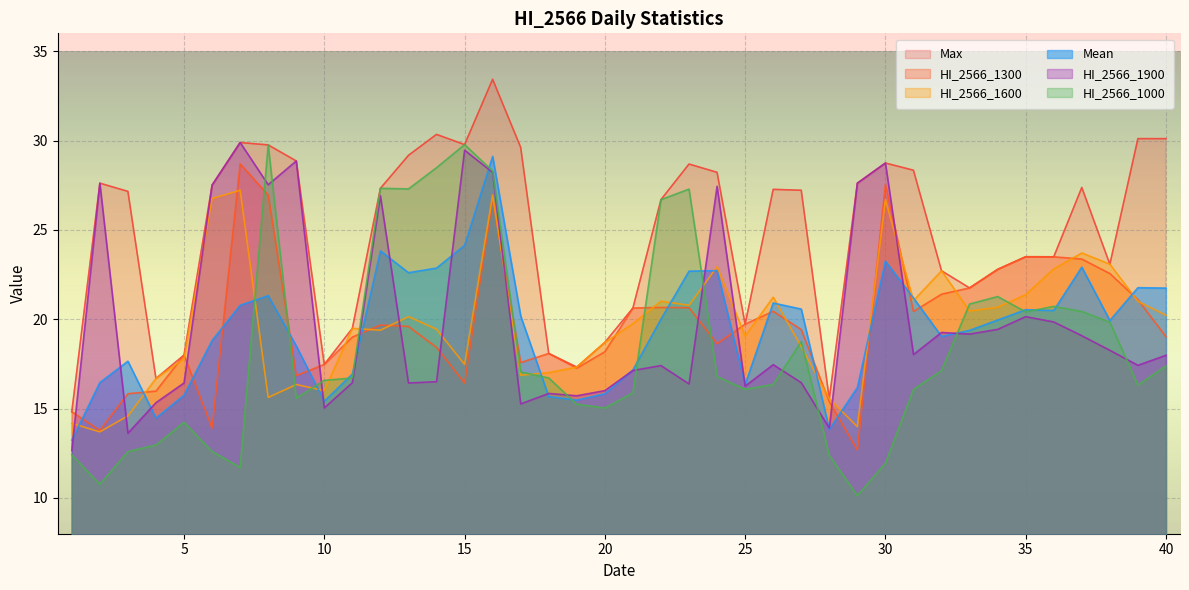

Which series changed the most between 10 and 19?

HI_2566_1000